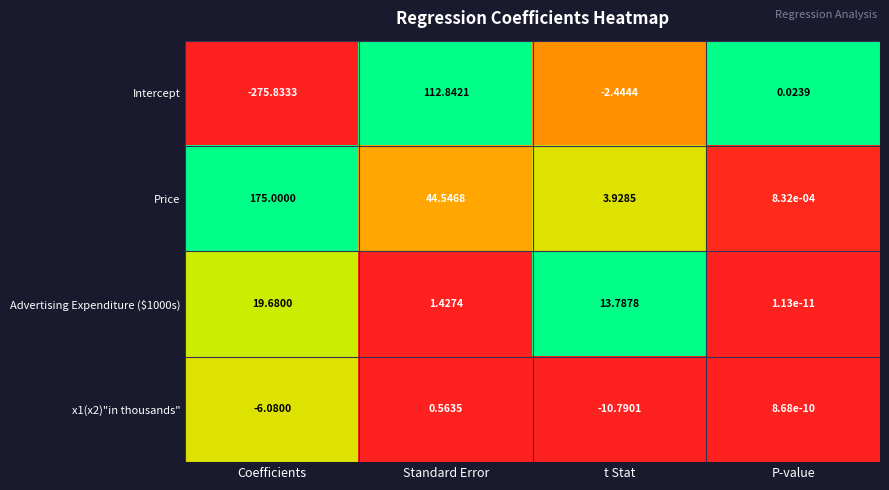

Where does the Advertising Expenditure ($1000s) series first go above 13?

Coefficients